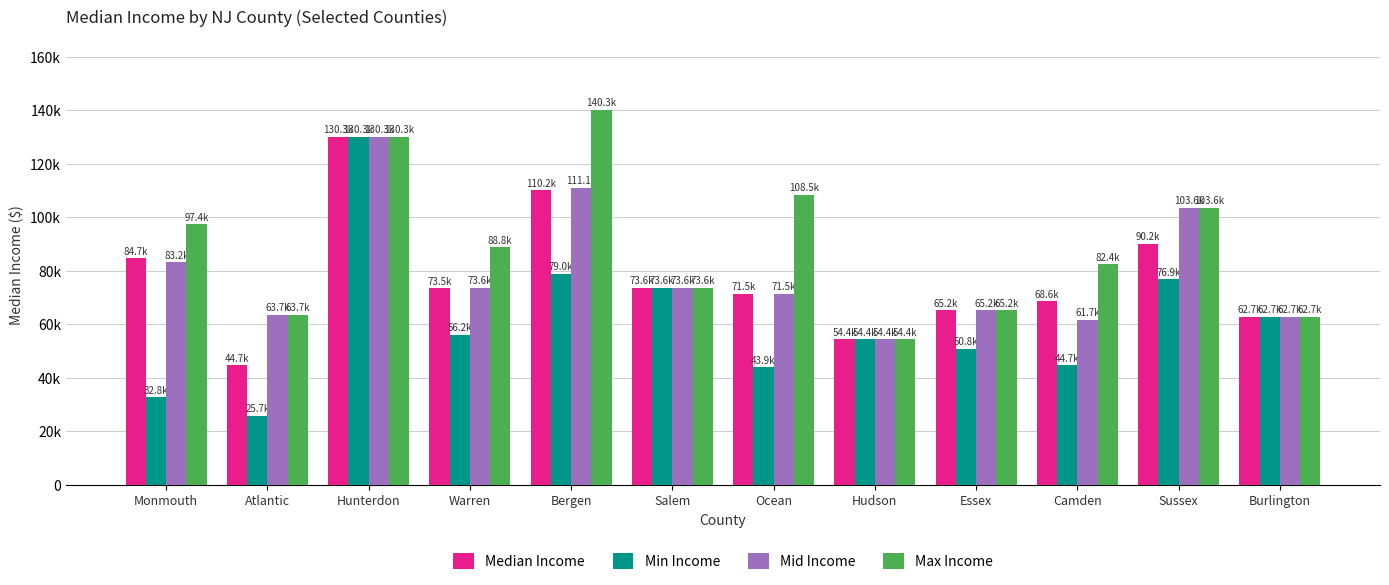

List the labels in order of Max Income value, largest first.

Bergen, Hunterdon, Ocean, Sussex, Monmouth, Warren, Camden, Salem, Essex, Atlantic, Burlington, Hudson